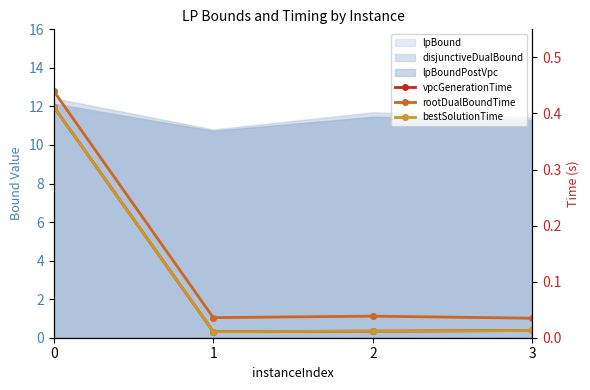

Is the value of vpcGenerationTime at 2 greater than the value of rootDualBoundTime at 3?

No